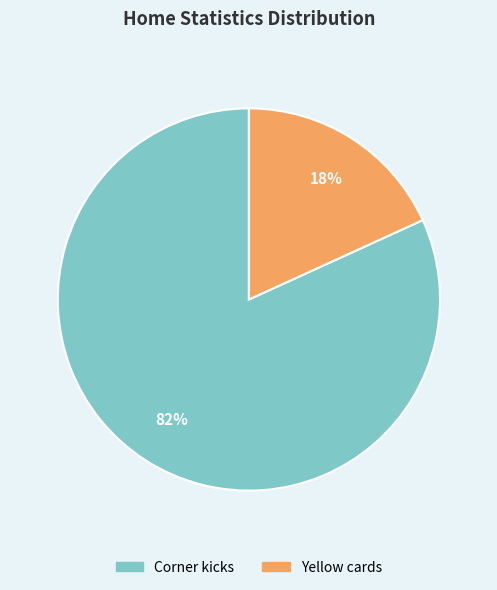

To the nearest percent, what is the average slice percentage?

50%